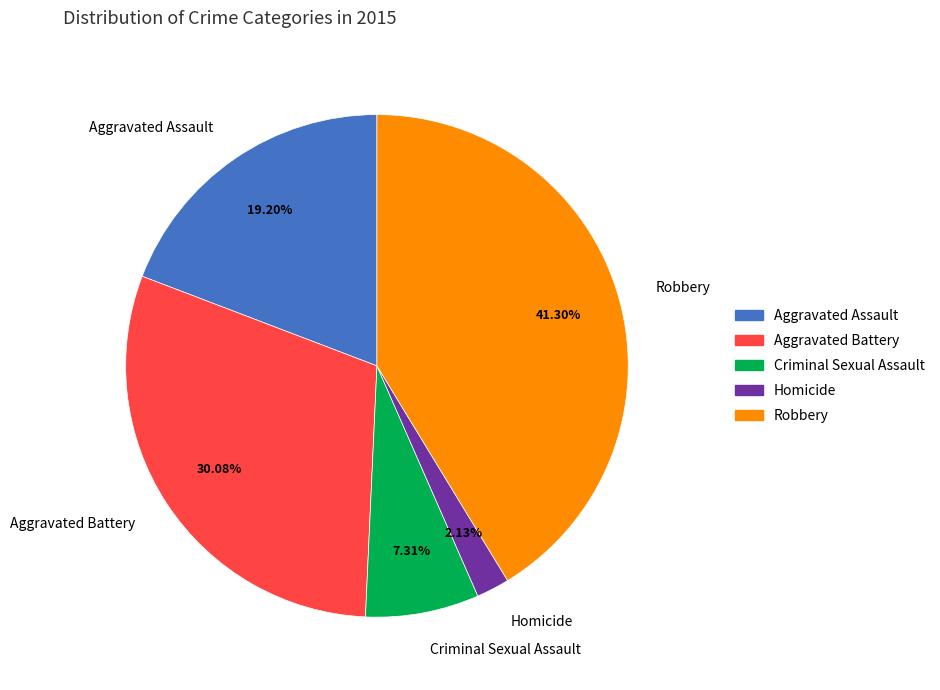

Combined, do Aggravated Assault and Homicide account for over 50%?

No